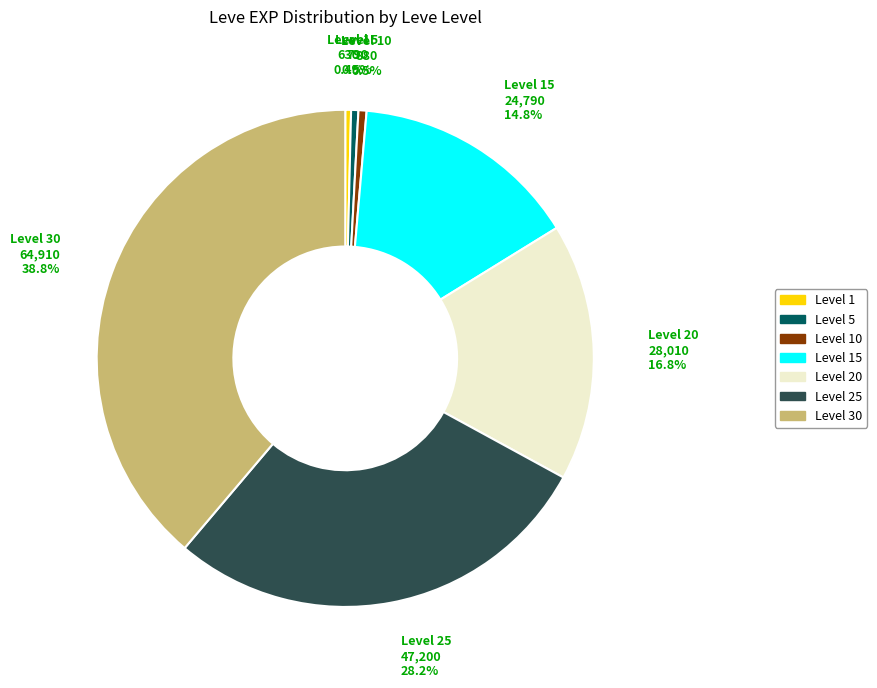

Count the number of slices in the pie.

7